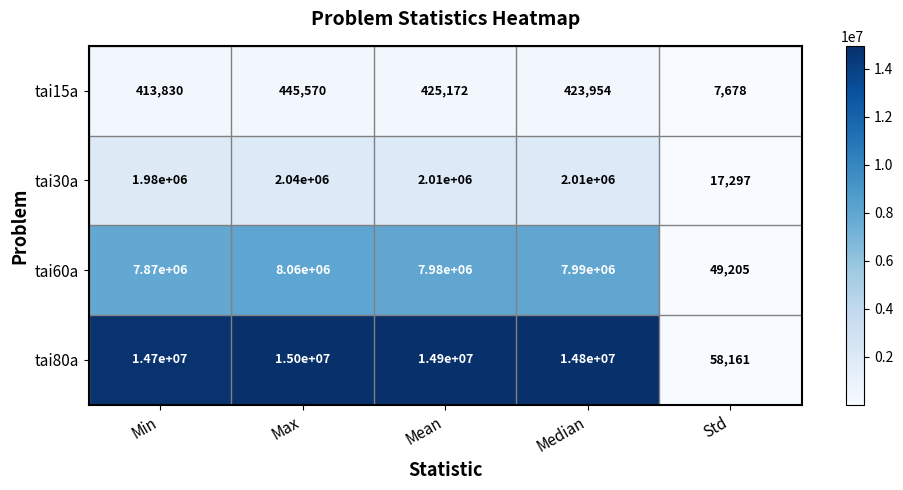

Reading right to left, what are all the values shown in this chart?

tai15a: Std=7678	Median=423954	Mean=425172	Max=445570	Min=413830
tai30a: Std=17297	Median=2010000	Mean=2010000	Max=2040000	Min=1980000
tai60a: Std=49205	Median=7990000	Mean=7980000	Max=8060000	Min=7870000
tai80a: Std=58161	Median=14800000	Mean=14900000	Max=15000000	Min=14700000